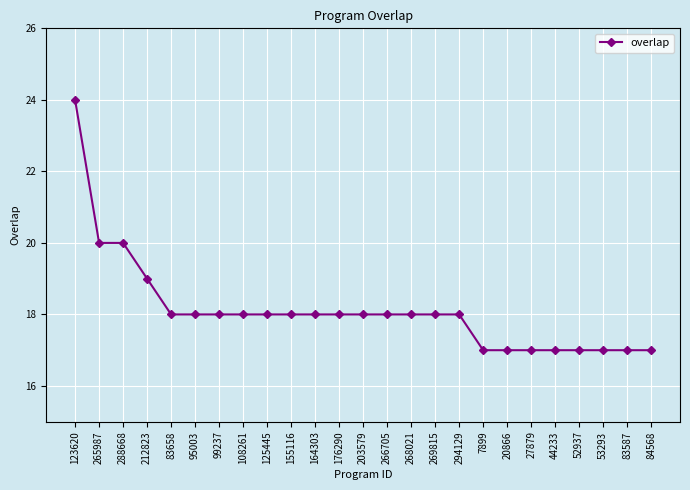

At which label does the data first exceed 18?

123620